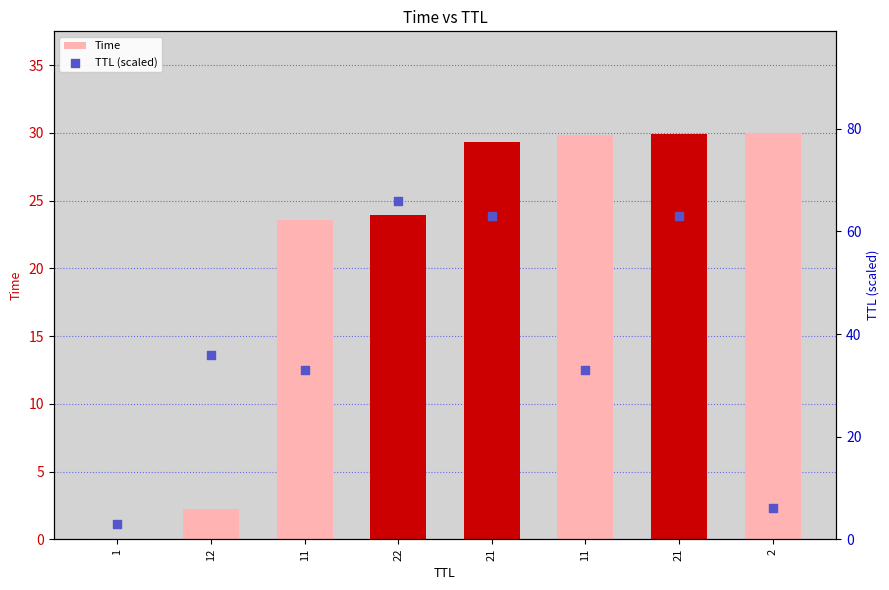

Which series has the widest spread of Y values?

TTL (scaled)